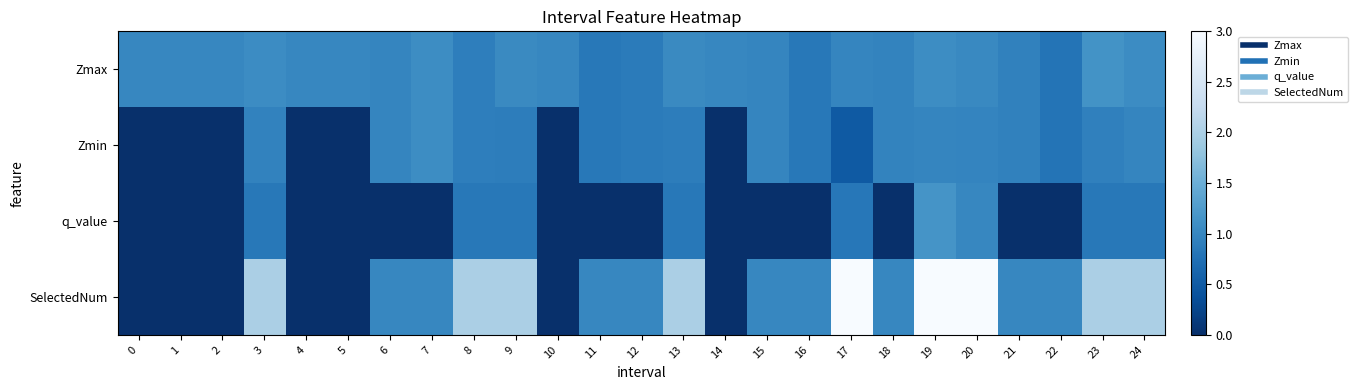

Reading right to left, extract all data points from this chart.

Zmax: 24=1.1	23=1.1	22=0.8	21=0.9	20=1.0	19=1.1	18=1.0	17=1.0	16=0.8	15=1.0	14=1.0	13=1.0	12=0.9	11=0.8	10=1.0	9=1.0	8=0.9	7=1.1	6=1.0	5=1.0	4=1.0	3=1.1	2=1.0	1=1.0	0=1.0
Zmin: 24=1.0	23=0.9	22=0.8	21=0.9	20=1.0	19=1.0	18=1.0	17=0.5	16=0.8	15=1.0	14=0.0	13=0.9	12=0.9	11=0.8	10=0.0	9=0.9	8=0.9	7=1.1	6=1.0	5=0.0	4=0.0	3=1.0	2=0.0	1=0.0	0=0.0
q_value: 24=0.8	23=0.8	22=0.0	21=0.0	20=1.0	19=1.2	18=0.0	17=0.8	16=0.0	15=0.0	14=0.0	13=0.8	12=0.0	11=0.0	10=0.0	9=0.8	8=0.8	7=0.0	6=0.0	5=0.0	4=0.0	3=0.8	2=0.0	1=0.0	0=0.0
SelectedNum: 24=2.0	23=2.0	22=1.0	21=1.0	20=3.0	19=3.0	18=1.0	17=3.0	16=1.0	15=1.0	14=0.0	13=2.0	12=1.0	11=1.0	10=0.0	9=2.0	8=2.0	7=1.0	6=1.0	5=0.0	4=0.0	3=2.0	2=0.0	1=0.0	0=0.0